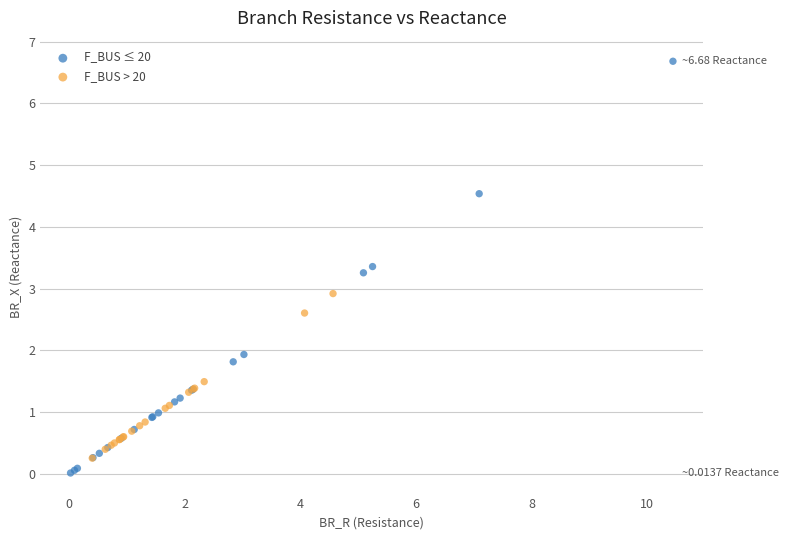

Which series reaches the maximum Y coordinate?

F_BUS ≤ 20